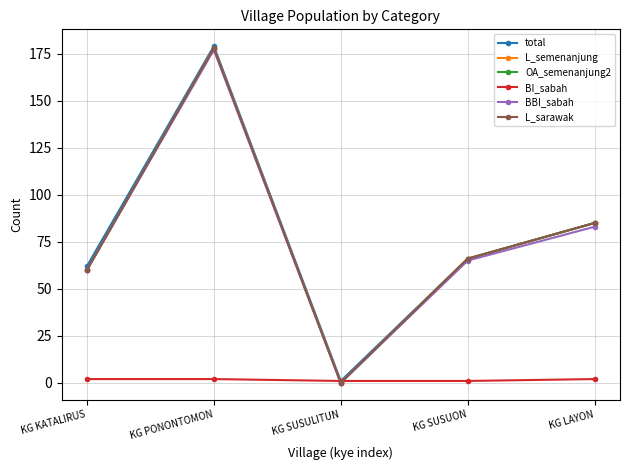

What is the value of the L_semenanjung point at the 4th from the left?

66